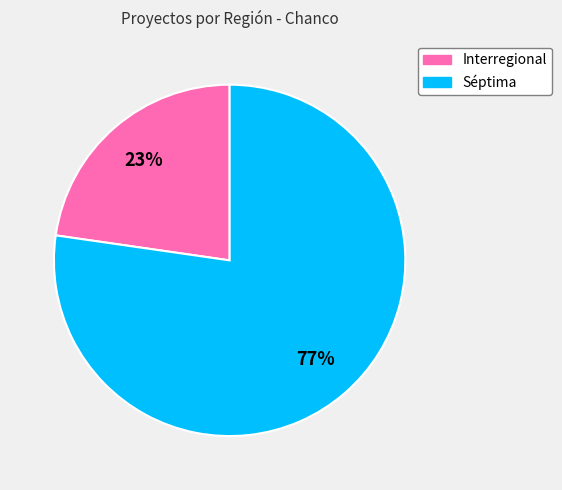

Which has a higher value, Séptima or Interregional?

Séptima